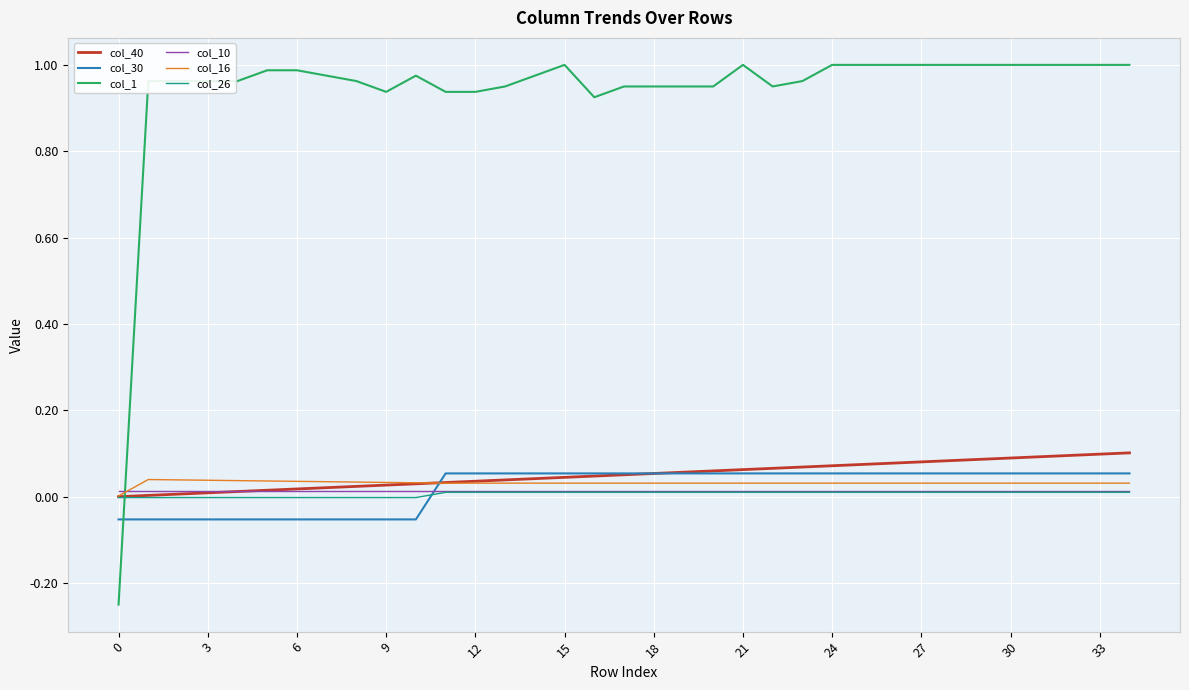

Which series has the largest total across all categories?

col_1